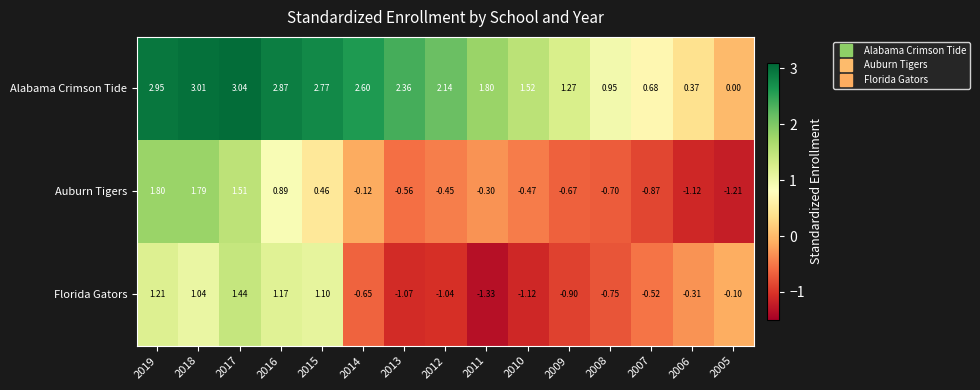

Is the value of Auburn Tigers at 2013 greater than the value of Alabama Crimson Tide at 2010?

No